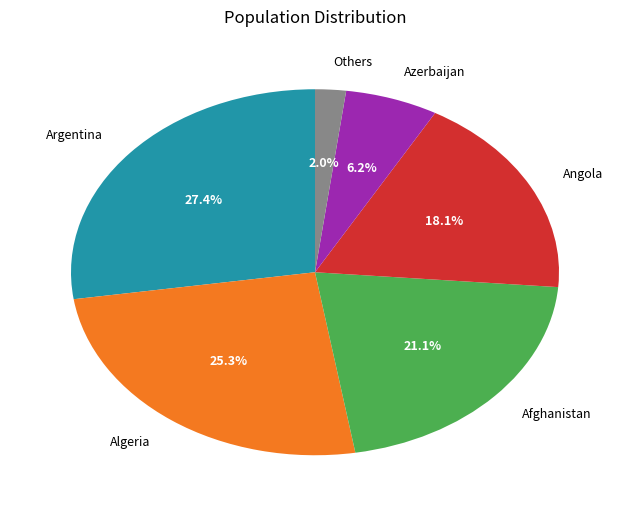

Between Angola and Azerbaijan, which is larger?

Angola